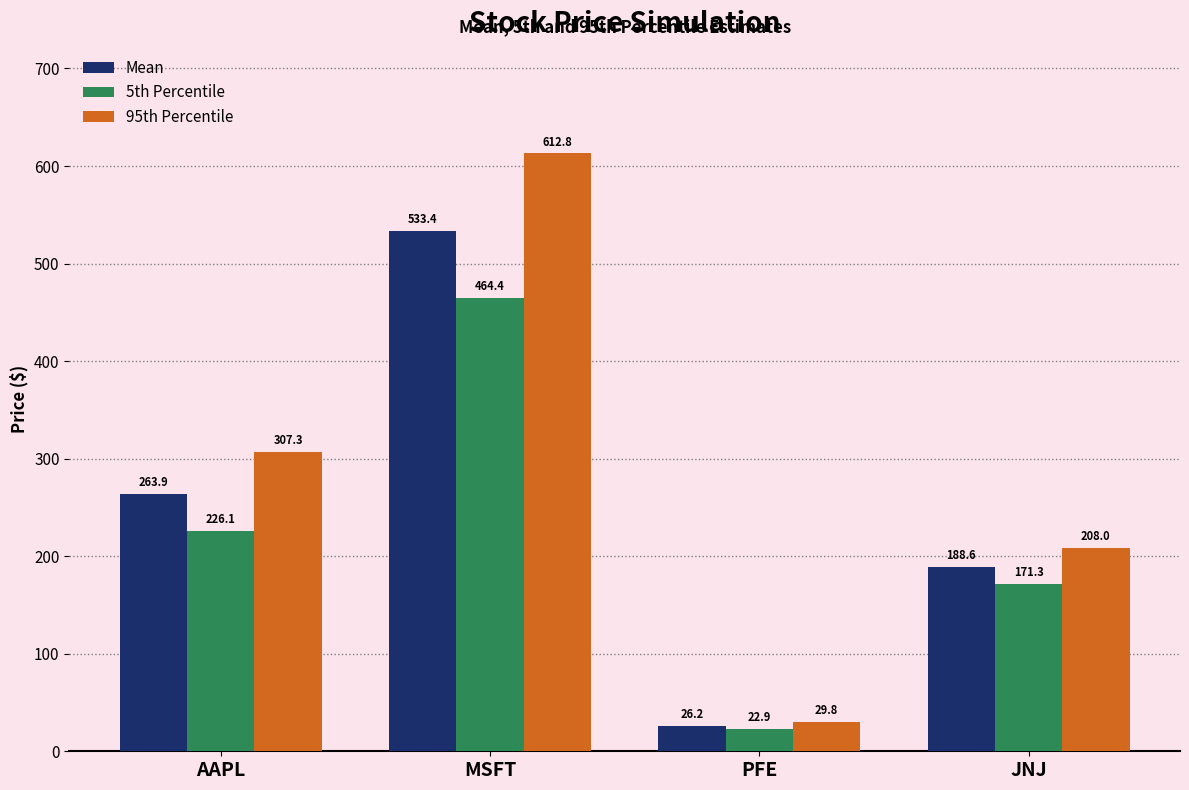

True or false: Mean has a value of 188.6 at JNJ.

True